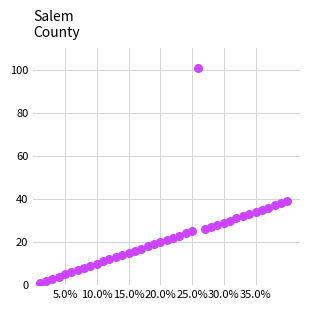

What is the range of Y values (max minus min)?

100